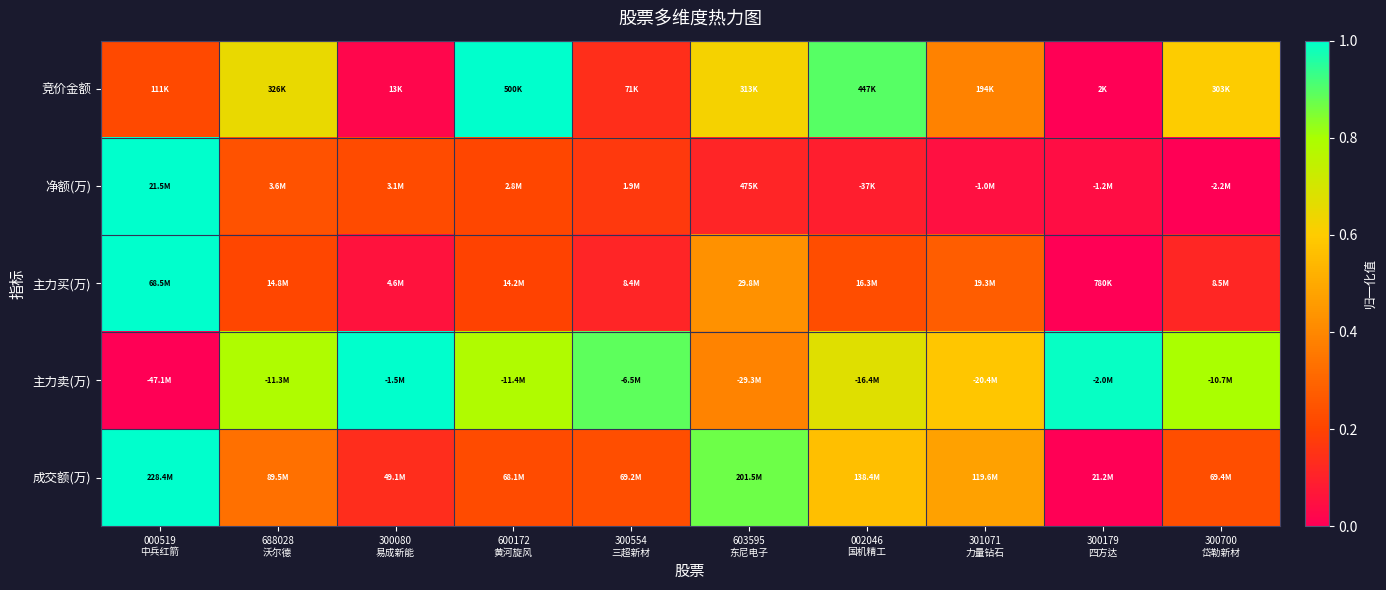

Between 002046 国机精工 and 301071 力量钻石, which series saw the biggest shift?

竞价金额